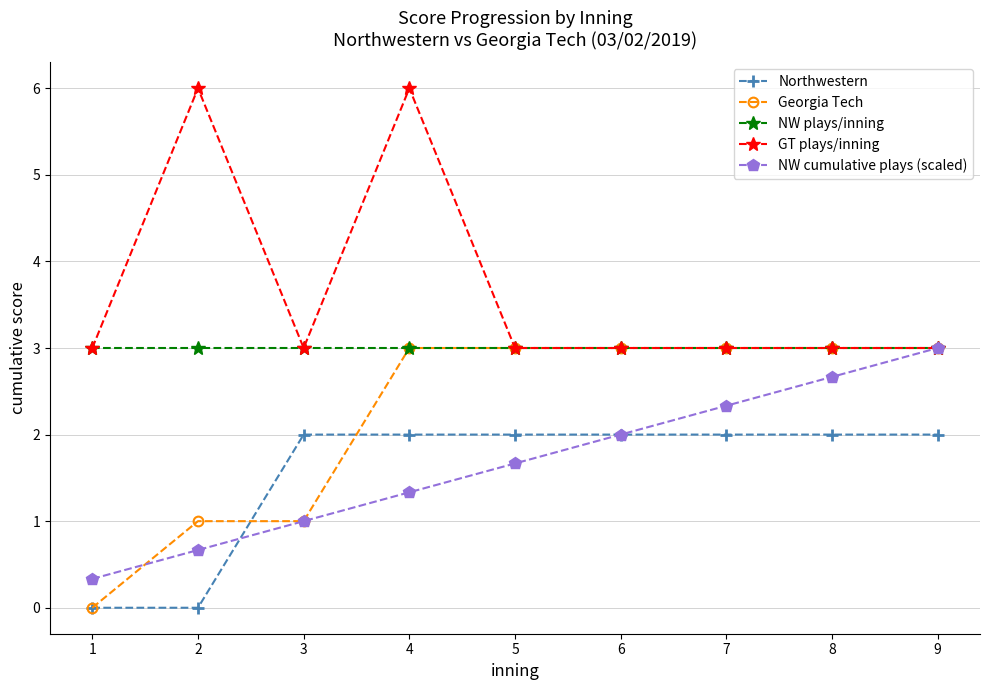

Is it true that NW cumulative plays (scaled) equals 0.8 at 9?

False